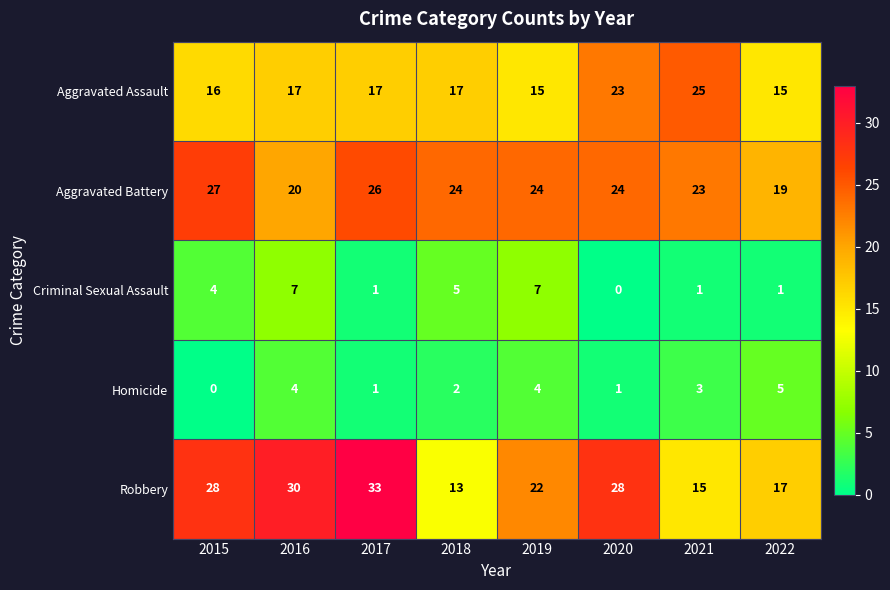

Is the value of Aggravated Assault at 2021 greater than the value of Robbery at 2019?

Yes